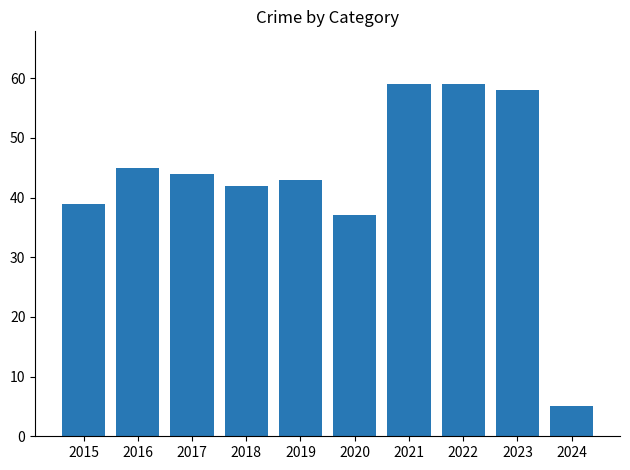

What is the greatest value displayed?

59